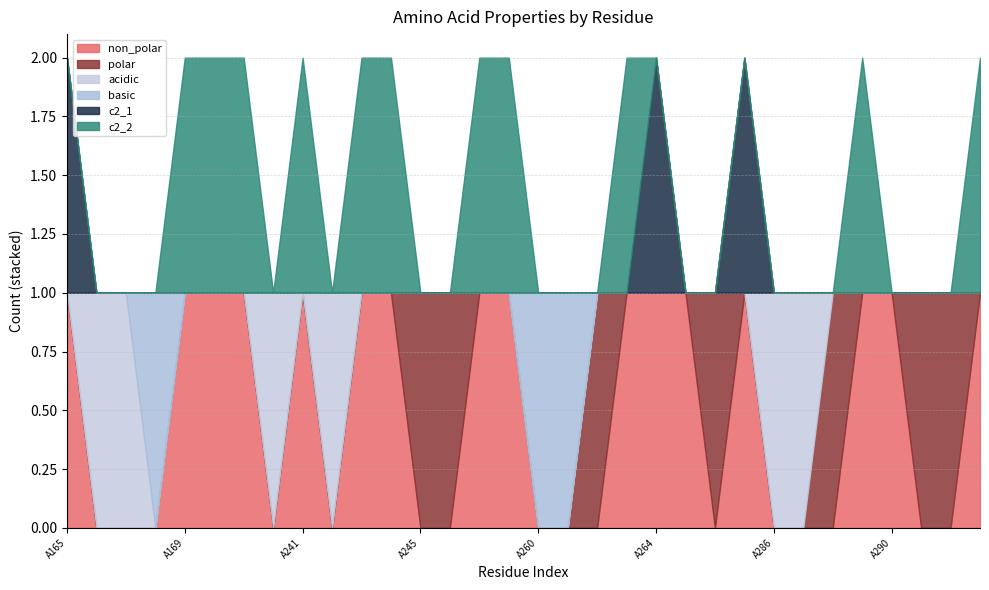

How many lines are shown in the chart?

6